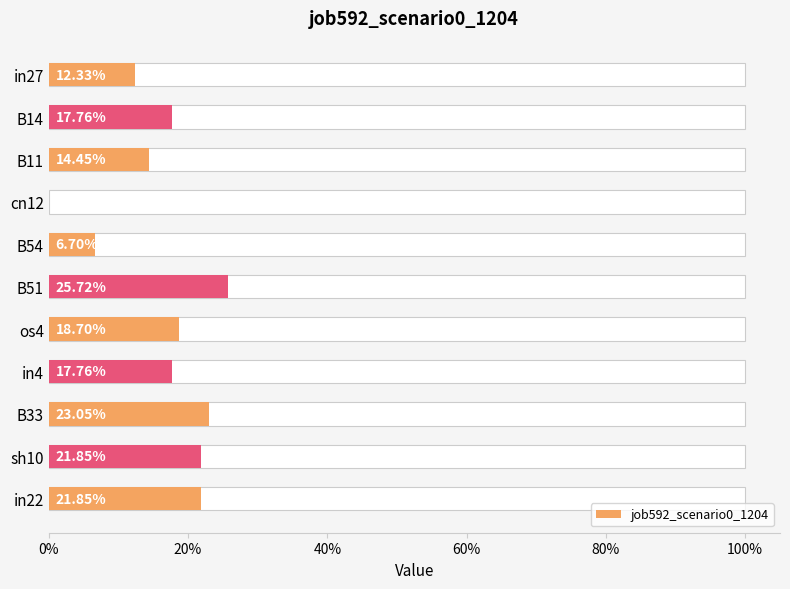

What is the difference between the maximum and second lowest values?

0.2